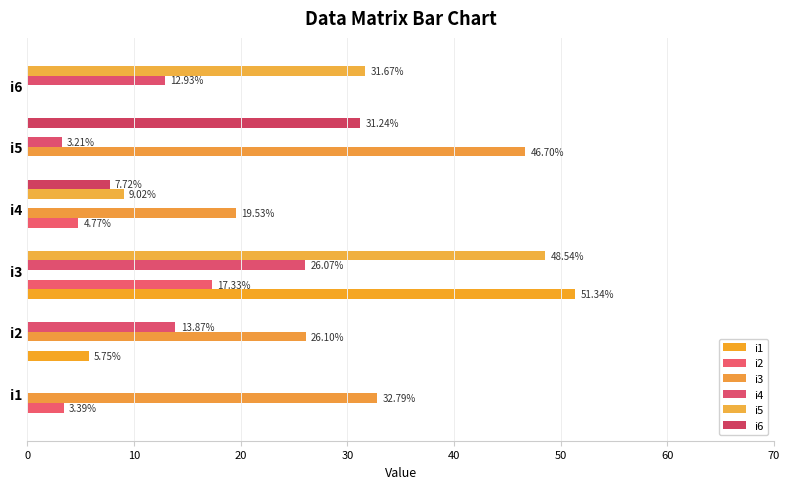

How many values in the i2 series exceed 3?

3